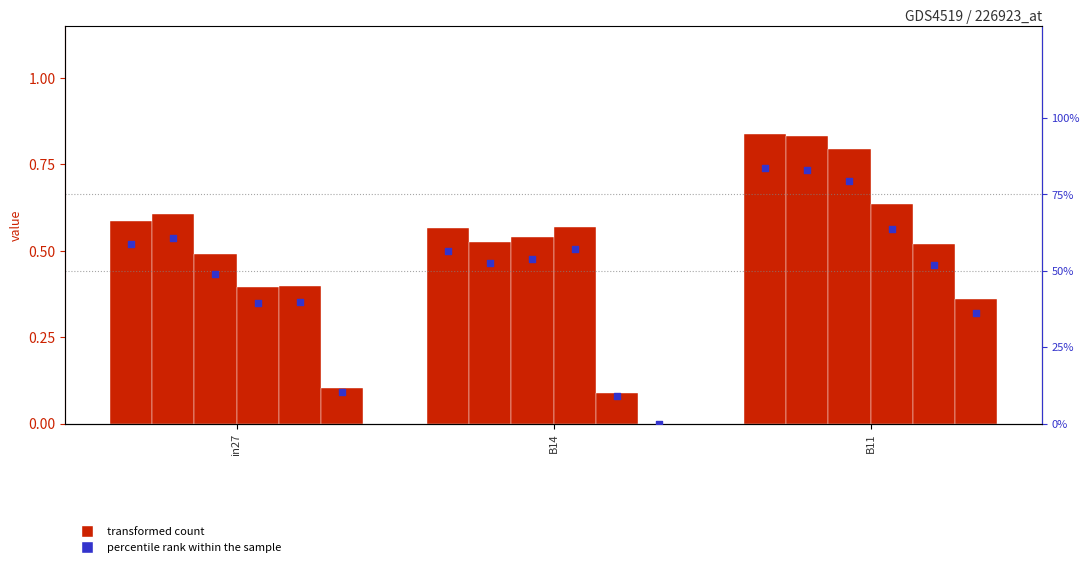

Is the value of job399_scenario1_764 at B14 greater than the value of job401_scenario1_773 at in27?

No